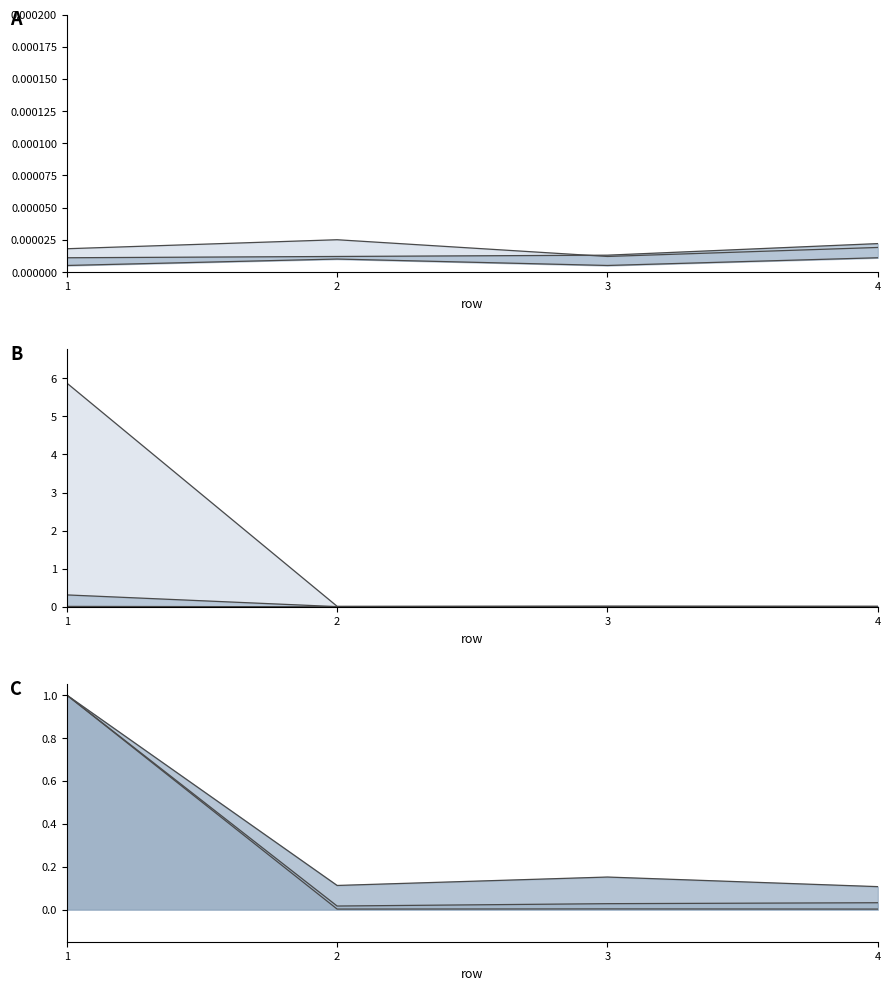

True or false: 100 has a value of 0.0 at 3.

False